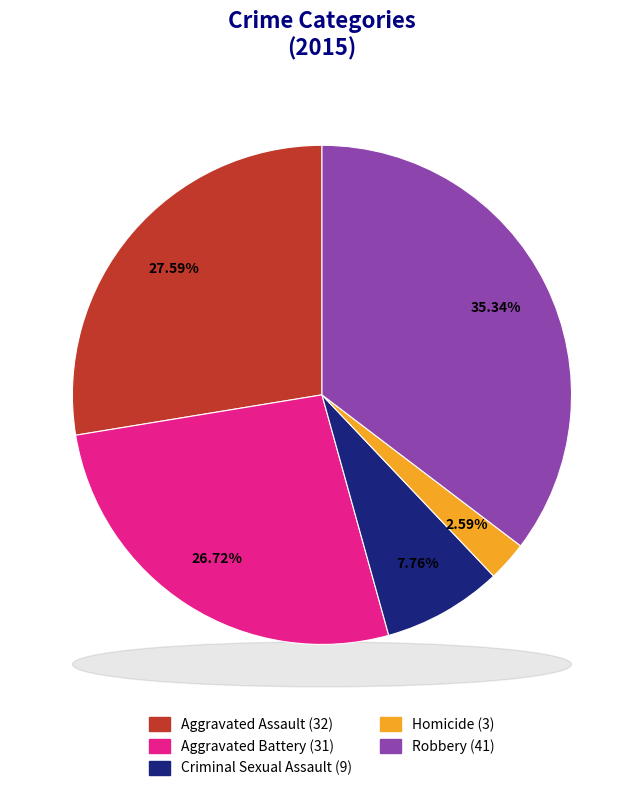

The Aggravated Assault slice represents 28% of the pie. True or false?

True